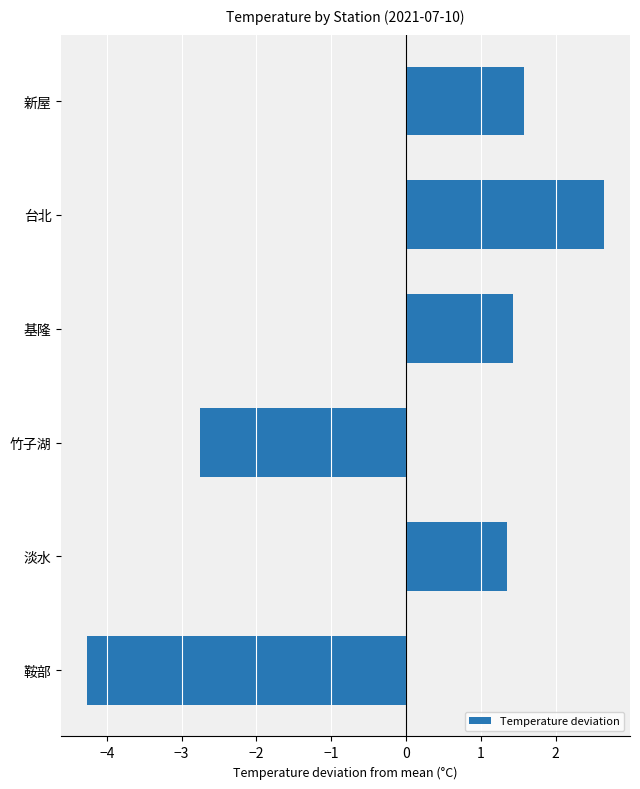

Rank the categories by value from lowest to highest.

鞍部, 竹子湖, 淡水, 基隆, 新屋, 台北